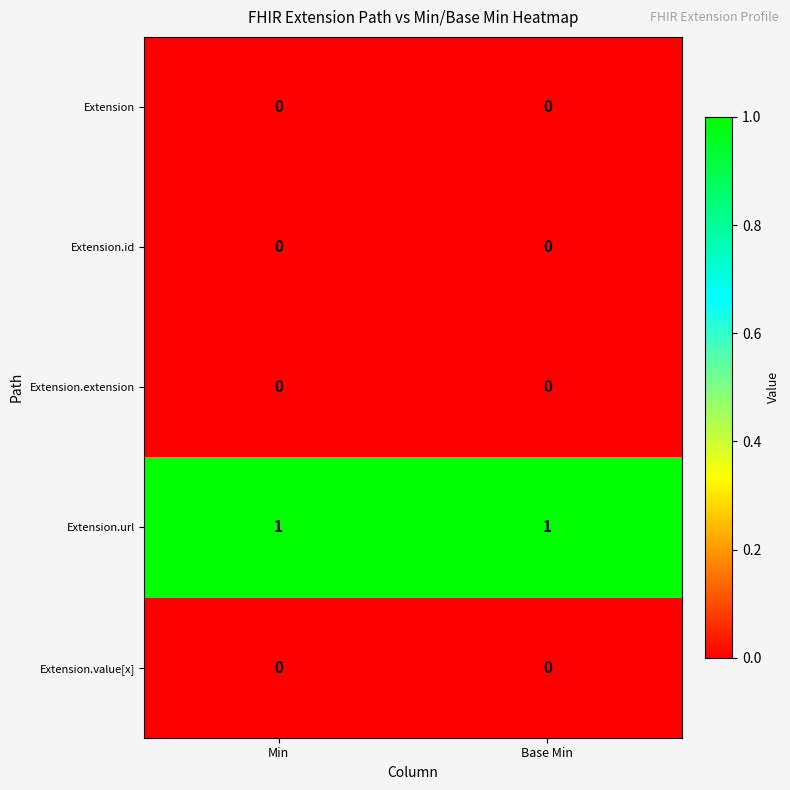

Count the number of data series in this chart.

5